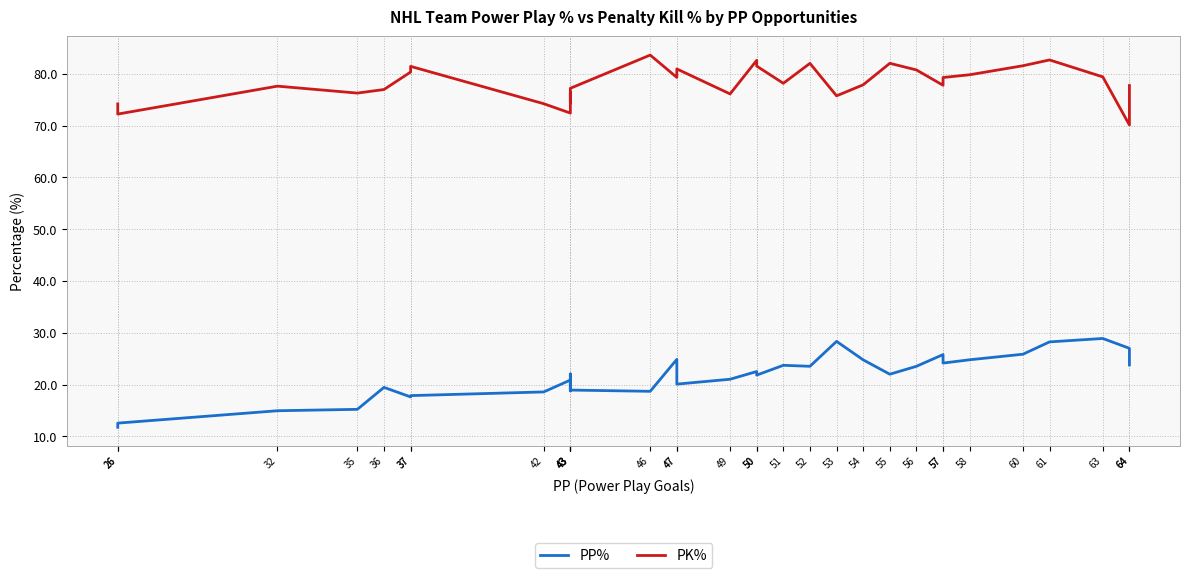

How many distinct data groups are displayed?

2